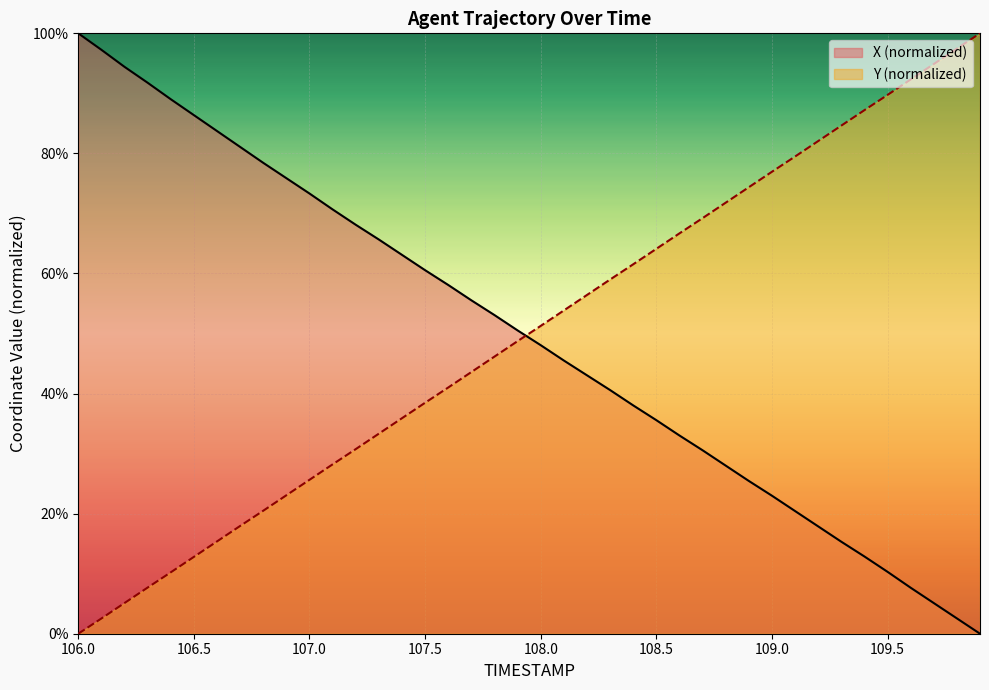

What is the sum of the X values at 106.8 and 109.0?

1.0